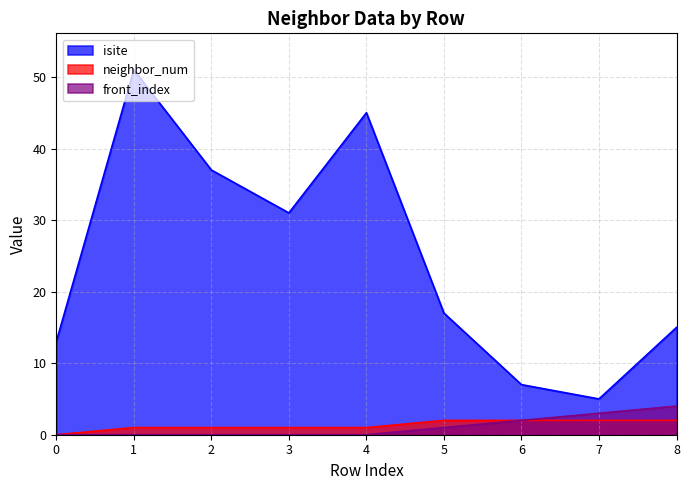

Reading left to right, list all the values displayed in this chart.

isite: 0=13	1=51	2=37	3=31	4=45	5=17	6=7	7=5	8=15
neighbor_num: 0=0	1=1	2=1	3=1	4=1	5=2	6=2	7=2	8=2
front_index: 0=0	1=0	2=0	3=0	4=0	5=1	6=2	7=3	8=4